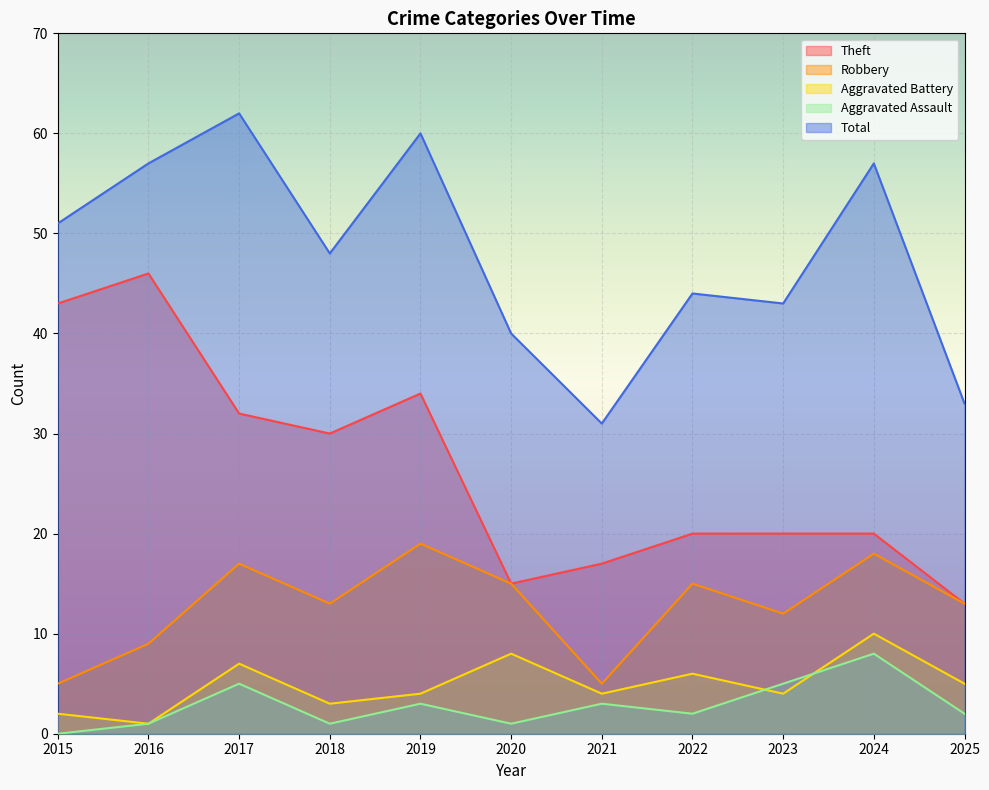

Reading left to right, extract all data points from this chart.

Theft: 2015=43	2016=46	2017=32	2018=30	2019=34	2020=15	2021=17	2022=20	2023=20	2024=20	2025=13
Robbery: 2015=5	2016=9	2017=17	2018=13	2019=19	2020=15	2021=5	2022=15	2023=12	2024=18	2025=13
Aggravated Battery: 2015=2	2016=1	2017=7	2018=3	2019=4	2020=8	2021=4	2022=6	2023=4	2024=10	2025=5
Aggravated Assault: 2015=0	2016=1	2017=5	2018=1	2019=3	2020=1	2021=3	2022=2	2023=5	2024=8	2025=2
Total: 2015=51	2016=57	2017=62	2018=48	2019=60	2020=40	2021=31	2022=44	2023=43	2024=57	2025=33